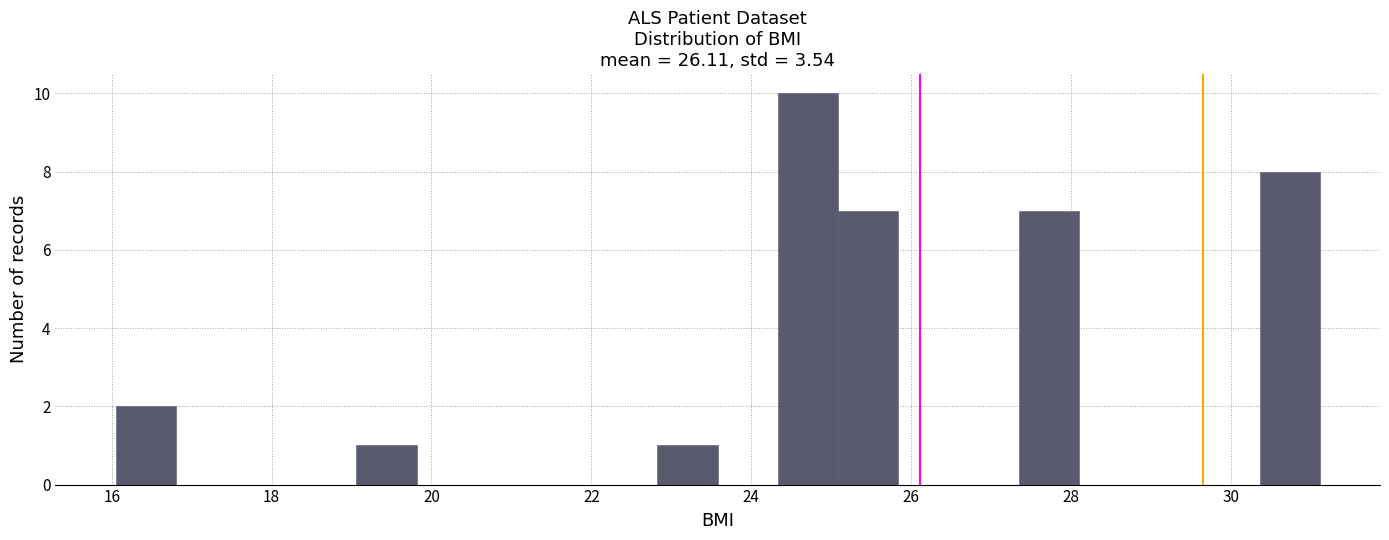

Read against the x-axis, roughly where is the centre of the tallest bar?

24.8